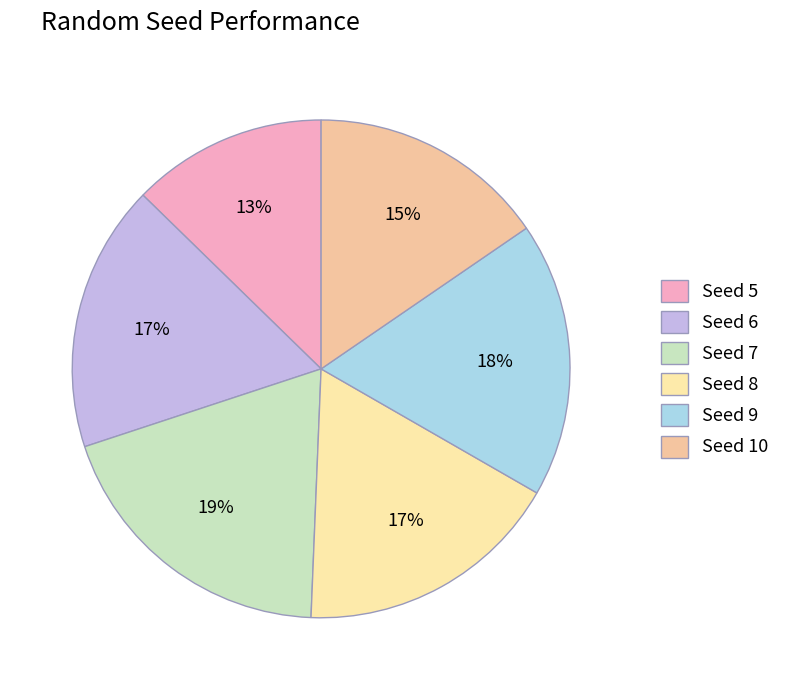

Count the number of slices in the pie.

6